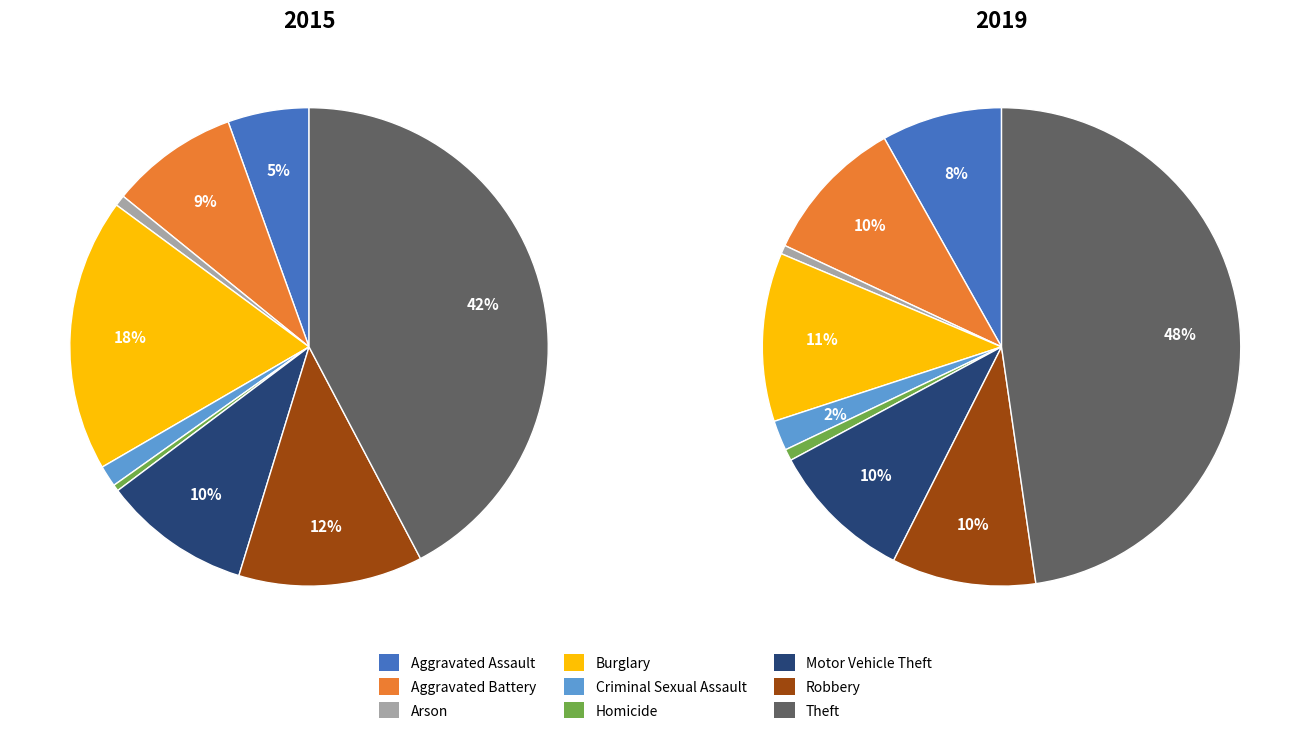

What portion of the pie excludes Arson?

99.4%